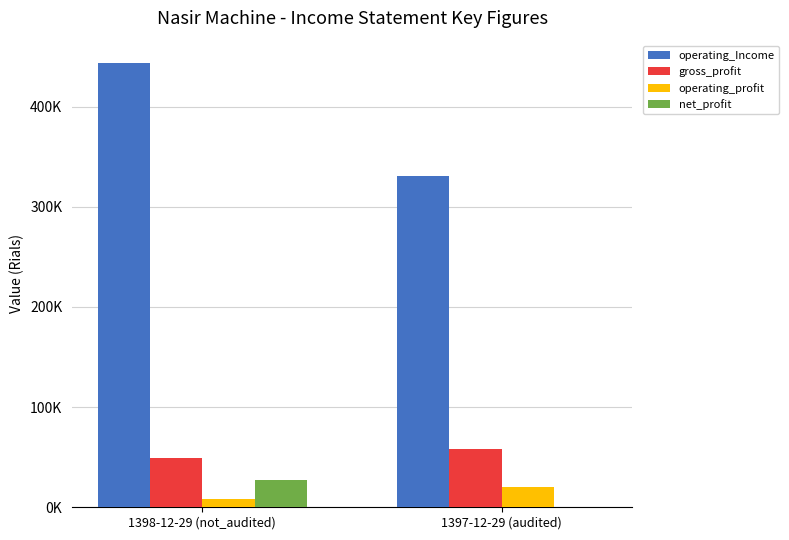

The gross_profit series shows 37831 at 1397-12-29 (audited). True or false?

False